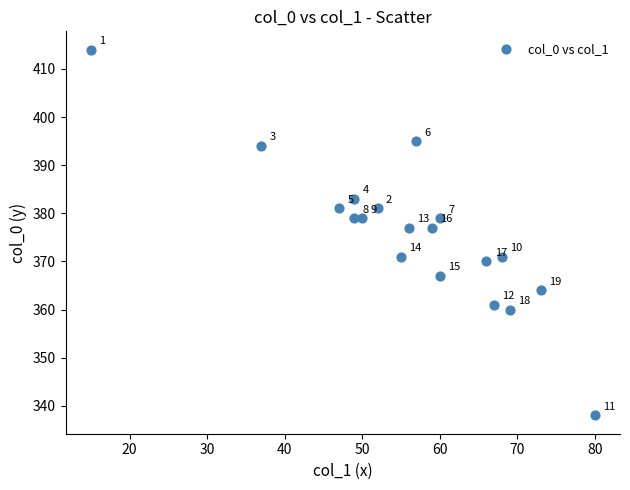

What is the range of X values (max minus min)?

65